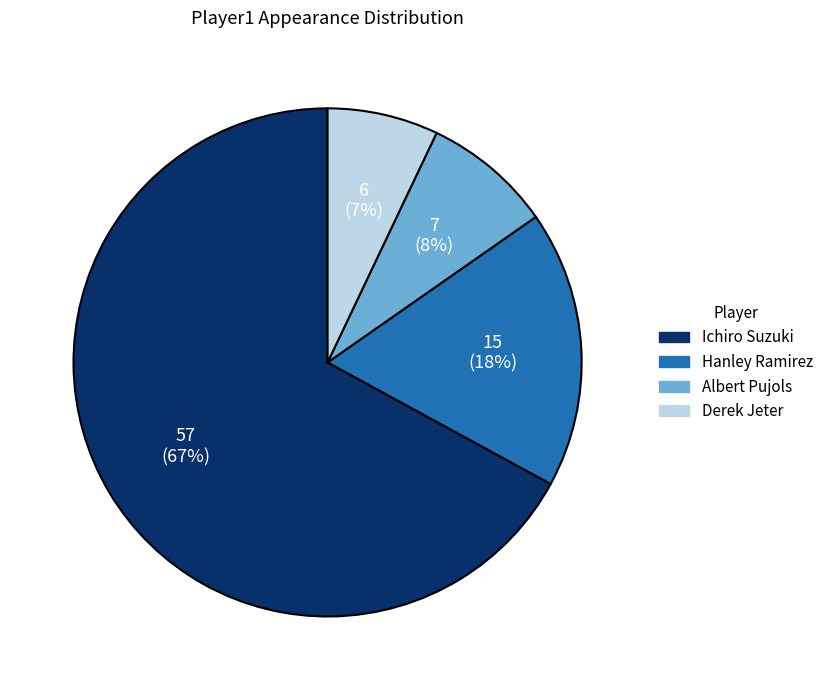

What is the largest slice in the pie chart?

Ichiro Suzuki